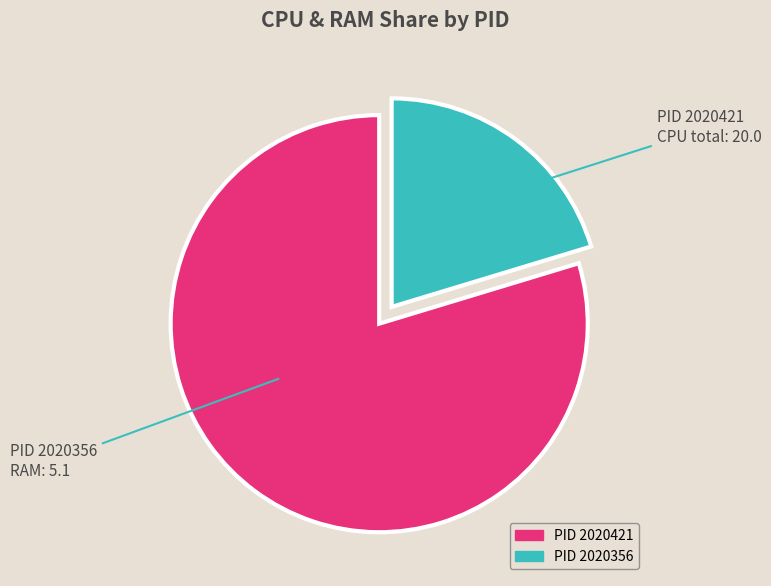

Does any single category account for the majority?

Yes